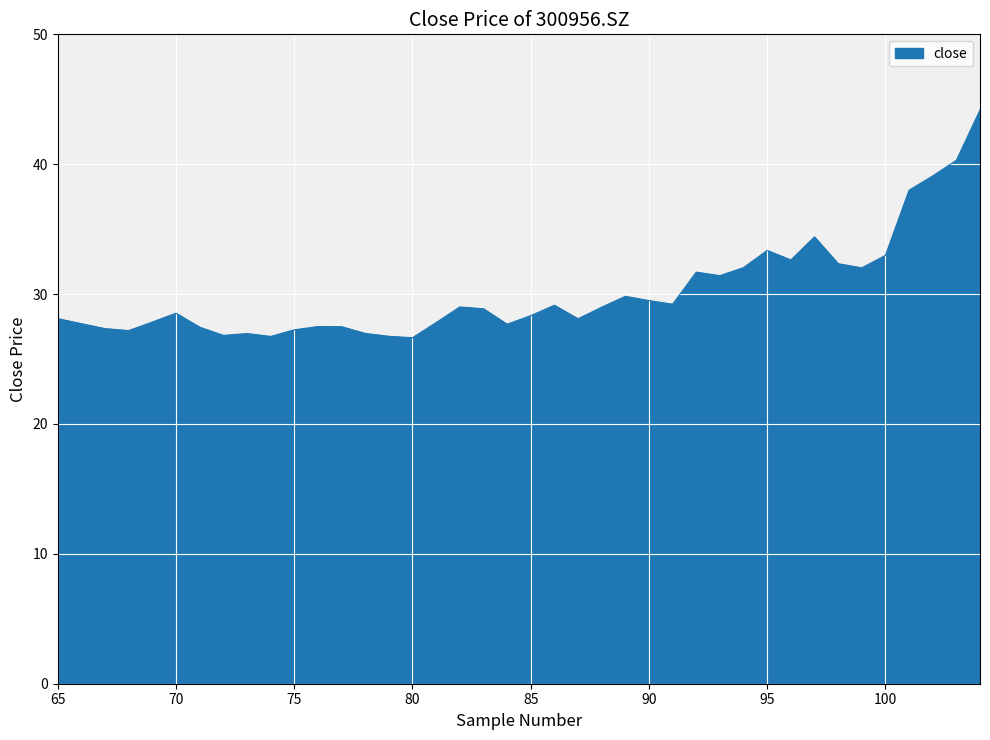

What is the difference between the values at 85 and 90?

1.2